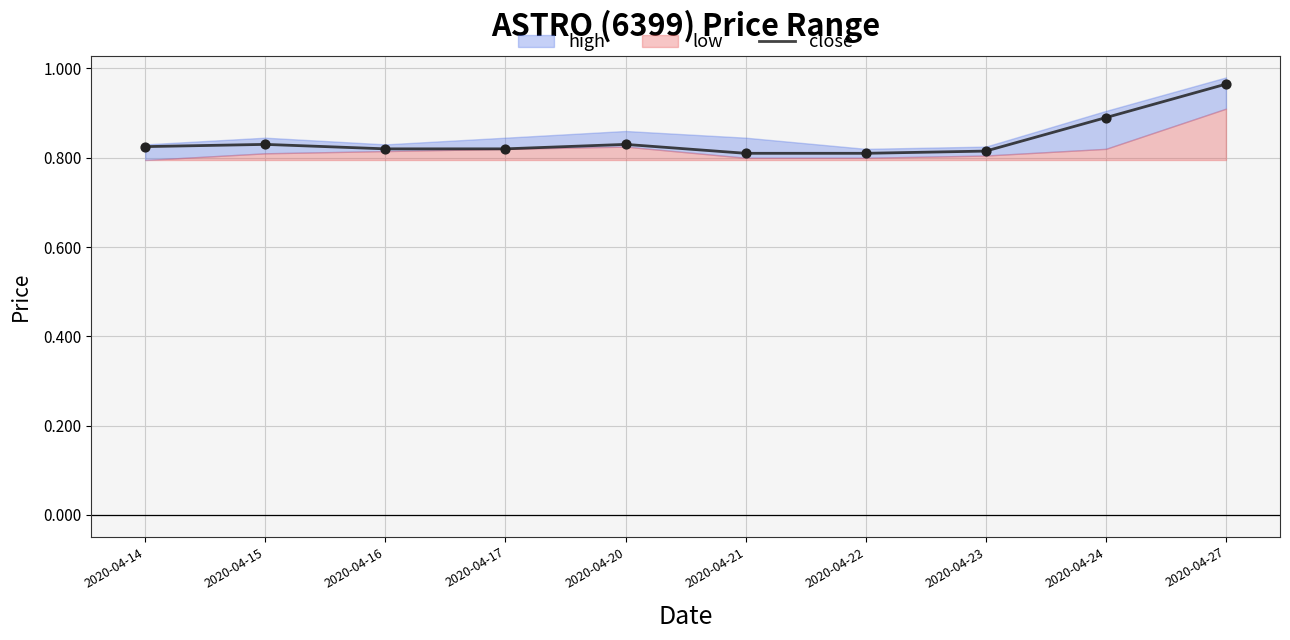

What is the change in value from 2020-04-14 to 2020-04-27?

+0.1